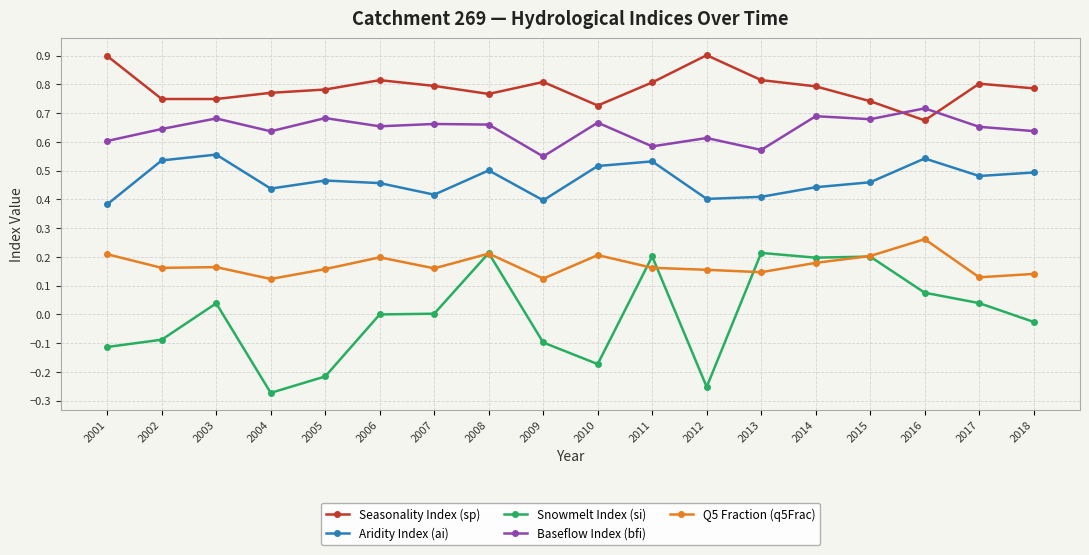

Which category has the lowest value in the Seasonality Index (sp) series?

2016